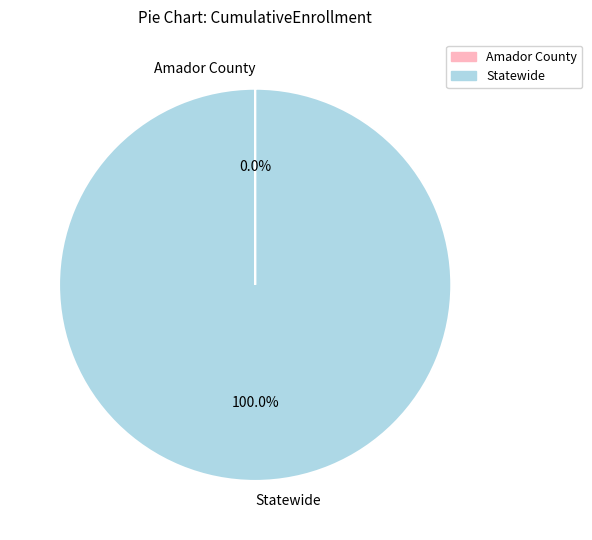

What is the largest slice in the pie chart?

Statewide